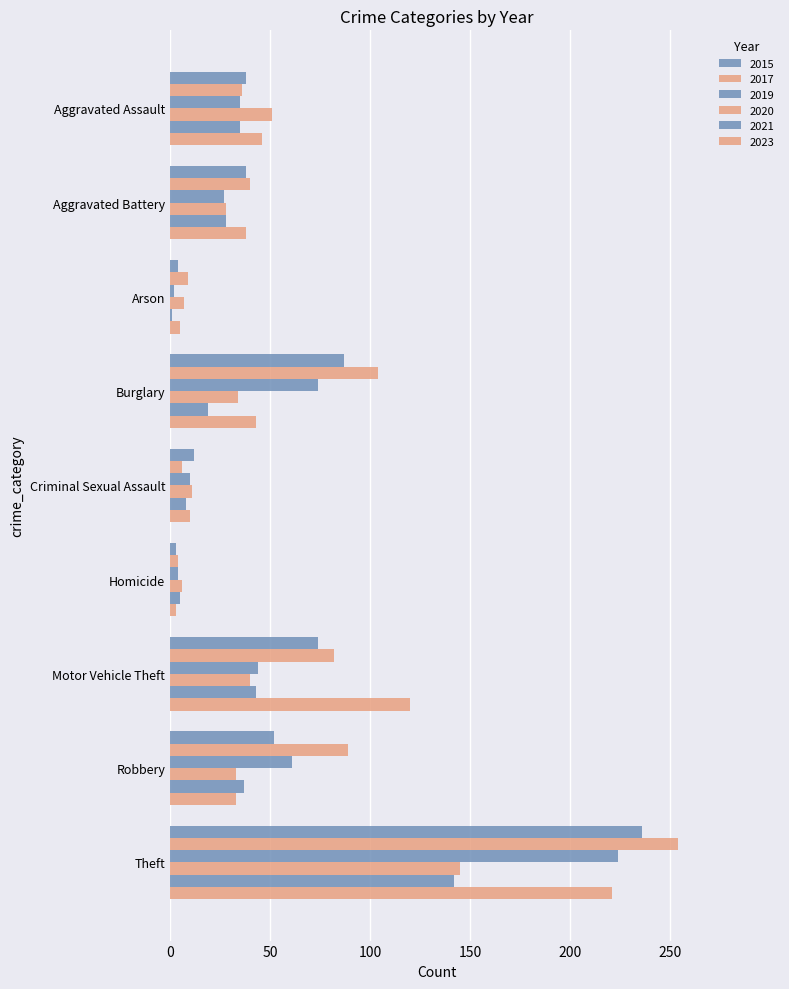

Rank the categories by 2015 value from lowest to highest.

Homicide, Arson, Criminal Sexual Assault, Aggravated Assault, Aggravated Battery, Robbery, Motor Vehicle Theft, Burglary, Theft